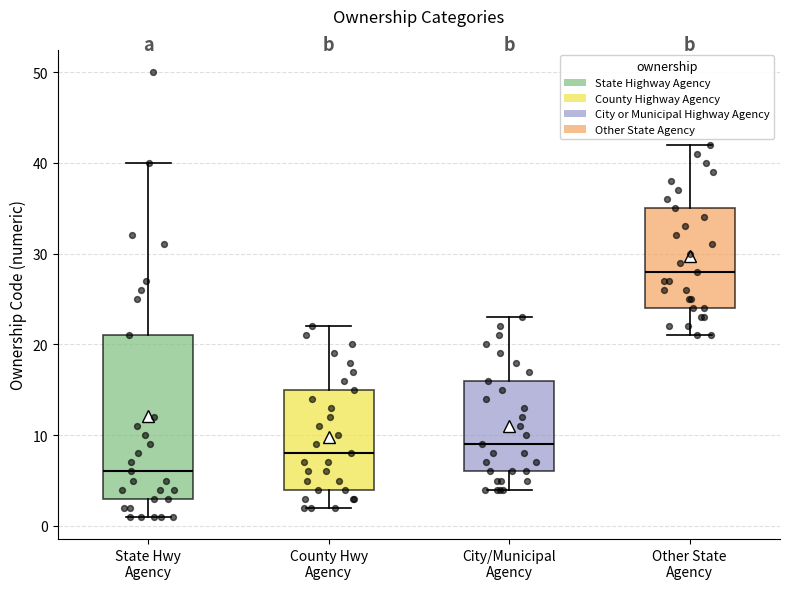

Reading left to right, read every box against the y-axis: the position of its median line, the range the box covers, and the ends of its whiskers. The values are not printed on the chart, so give them approximately, as read against the axis.

State Hwy Agency: median 6, box 3 to 21, whiskers 1 to 40
County Hwy Agency: median 8, box 4 to 15, whiskers 2 to 22
City/Municipal Agency: median 9, box 6 to 16, whiskers 4 to 23
Other State Agency: median 28, box 24 to 35, whiskers 21 to 42